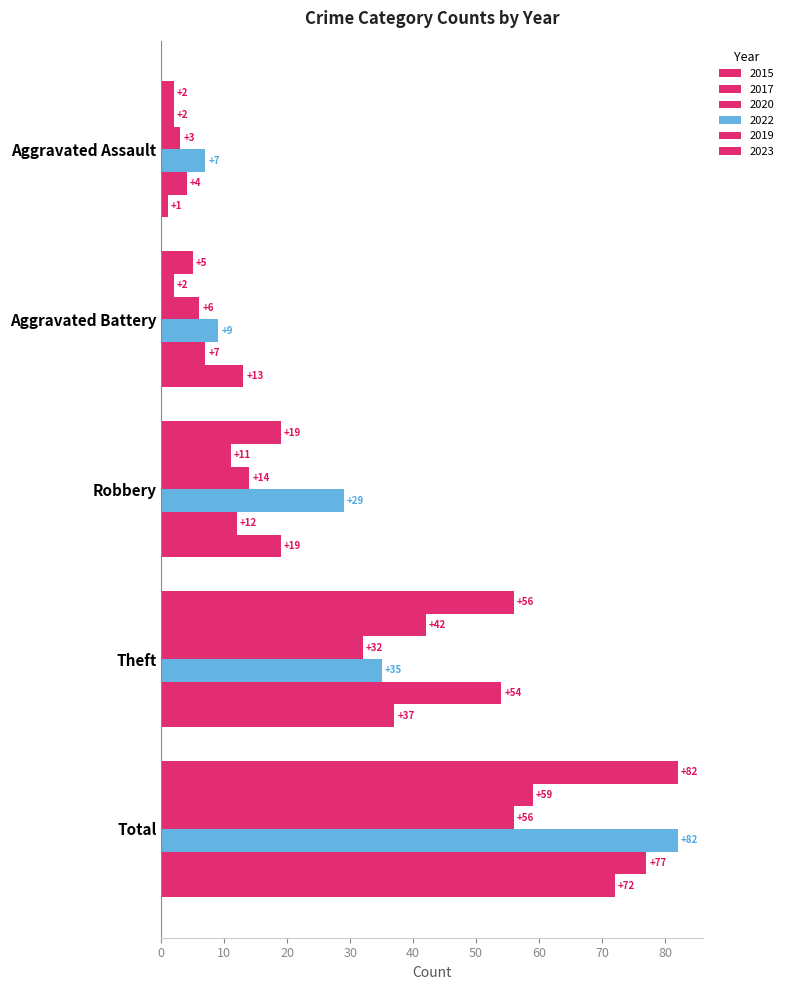

Which has a higher value, Aggravated Assault or Aggravated Battery?

Aggravated Battery